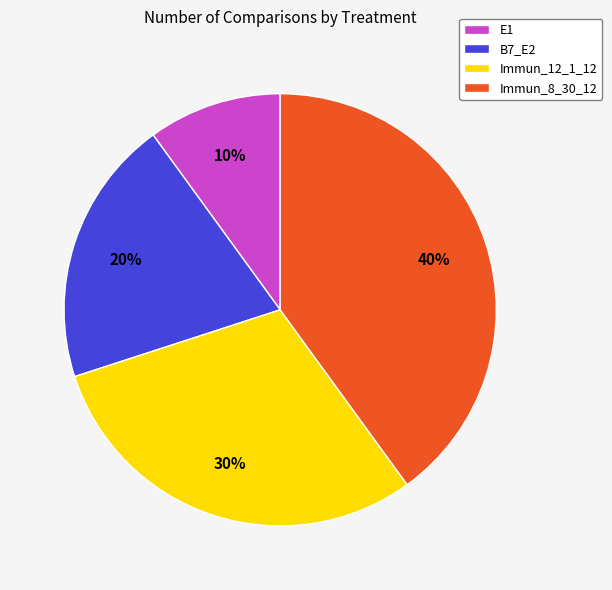

Combined, do B7_E2 and E1 account for over 50%?

No